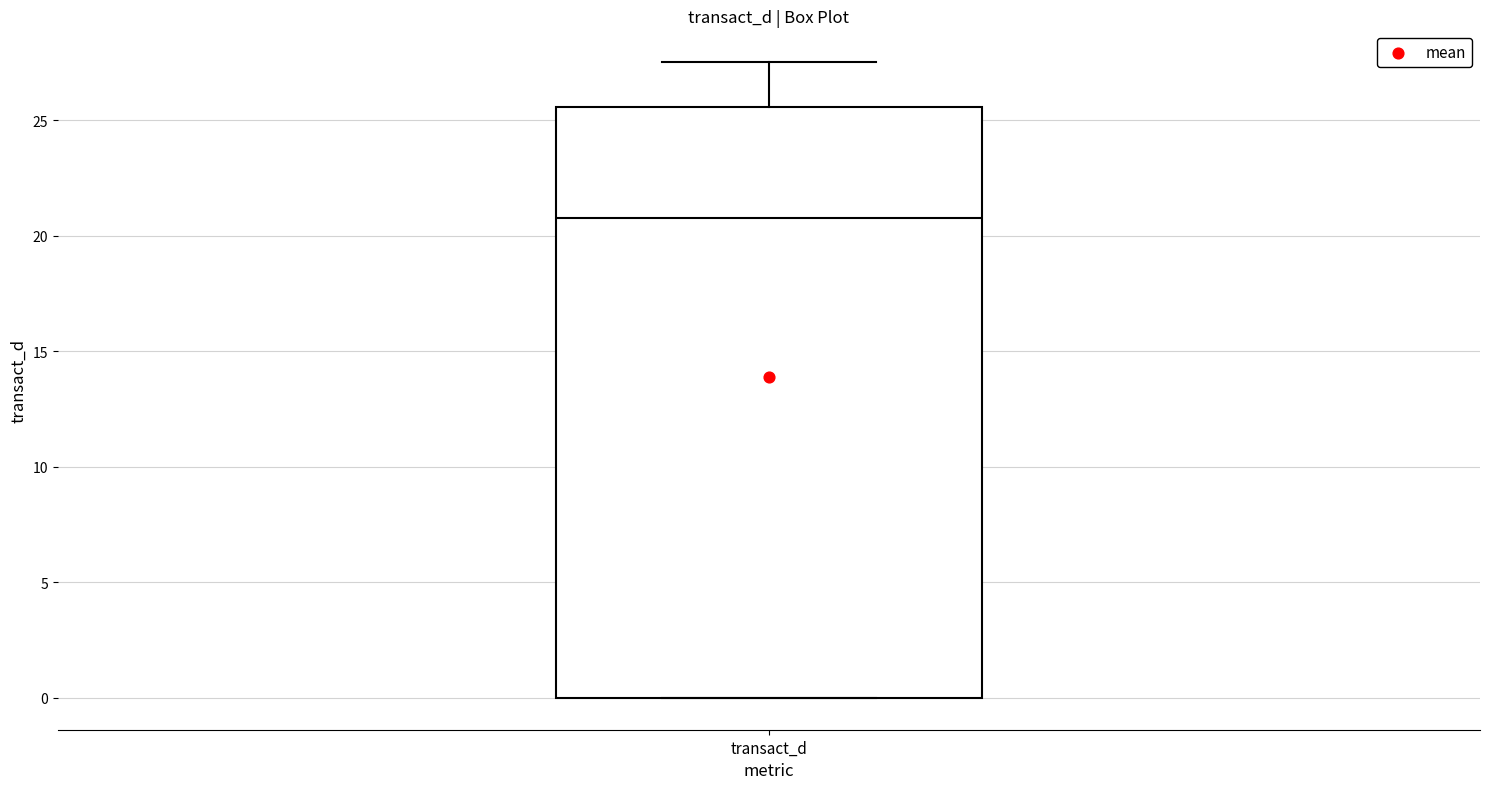

Read this box plot against the y-axis: the position of the median line, the range covered by the box, and the ends of both whiskers. The values are not printed on the chart, so give them approximately, as read against the axis.

median 21.0, box 0.0 to 25.5, whiskers 0.0 to 27.5